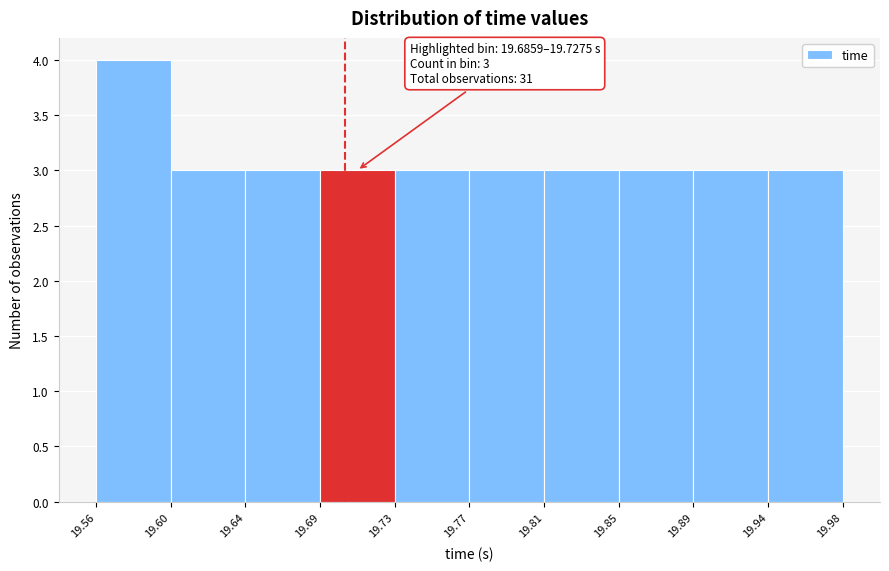

Over which range of the x-axis is the bar tallest?

19.56 to 19.60